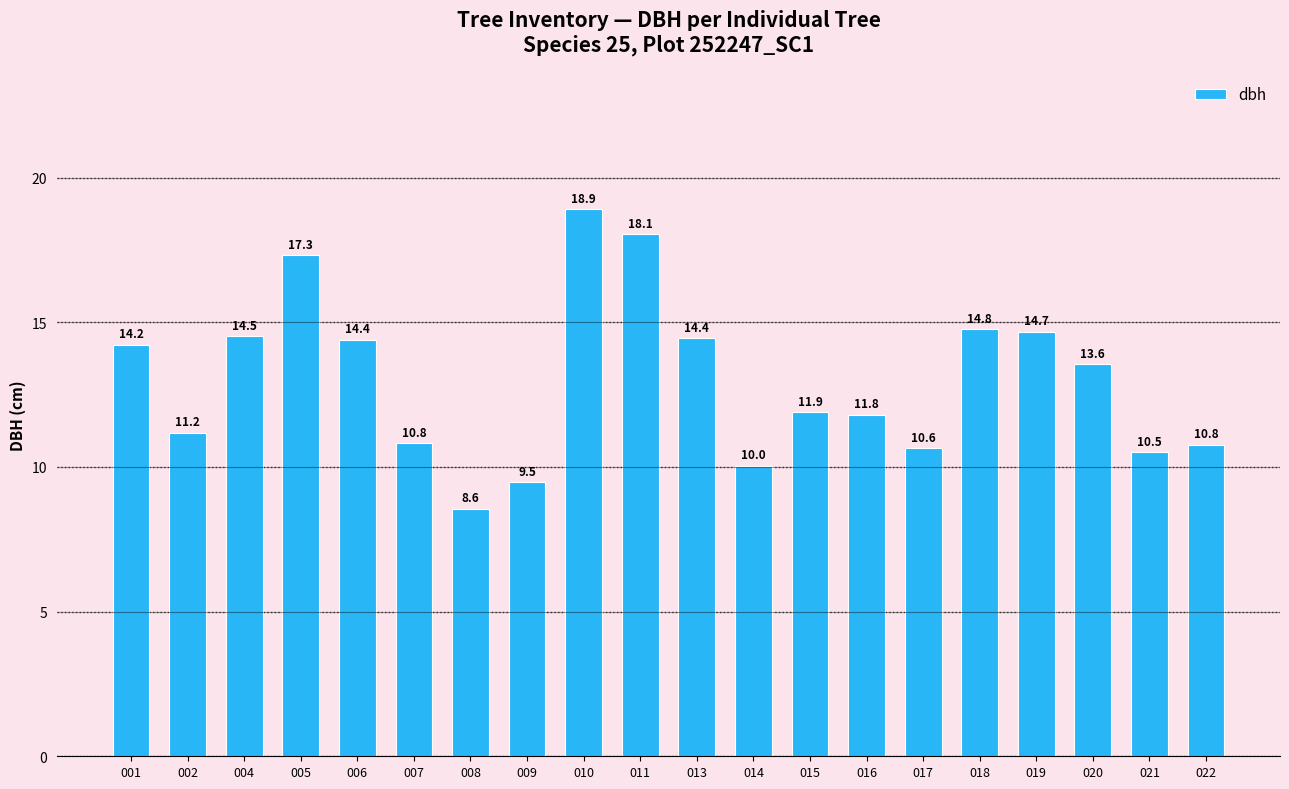

What is the difference between the maximum and minimum values?

10.3